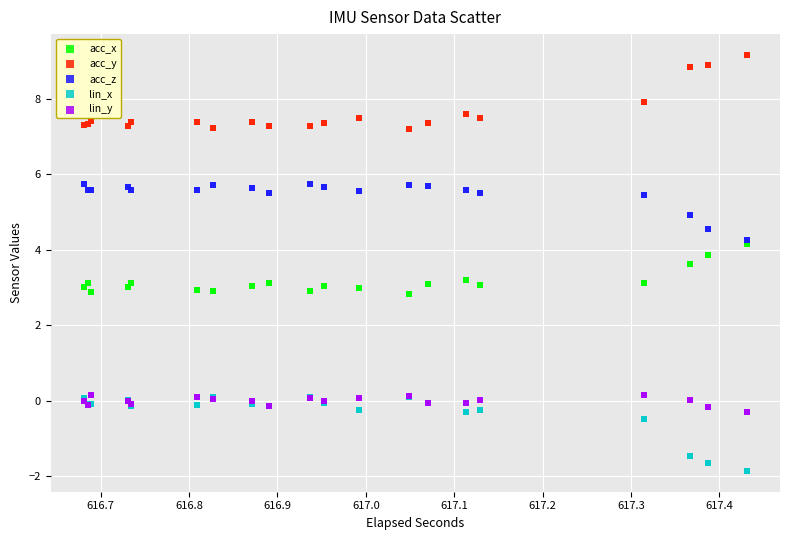

What are all the series names shown in the legend?

acc_x, acc_y, acc_z, lin_x, lin_y